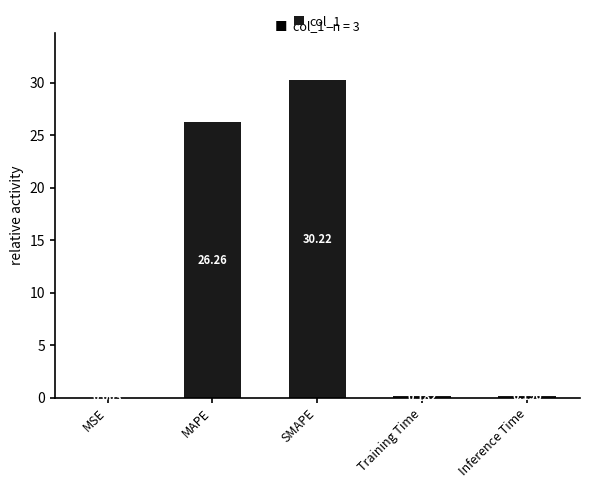

What is the maximum value shown in the chart?

30.2